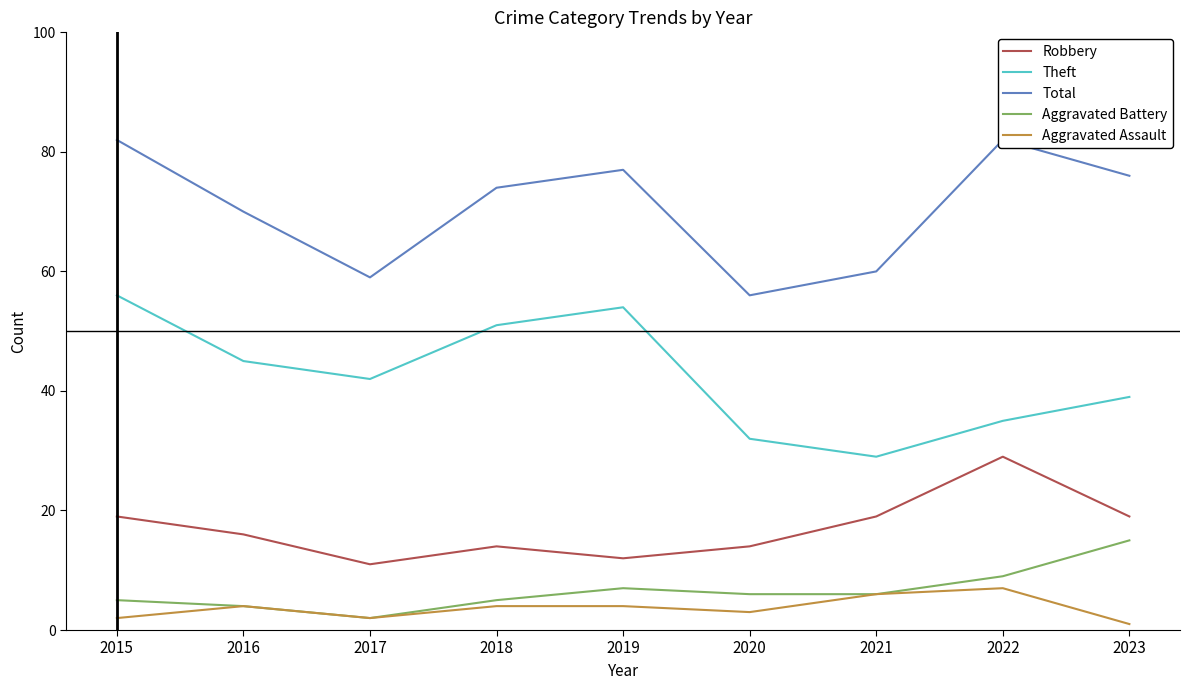

Count the number of data series in this chart.

5